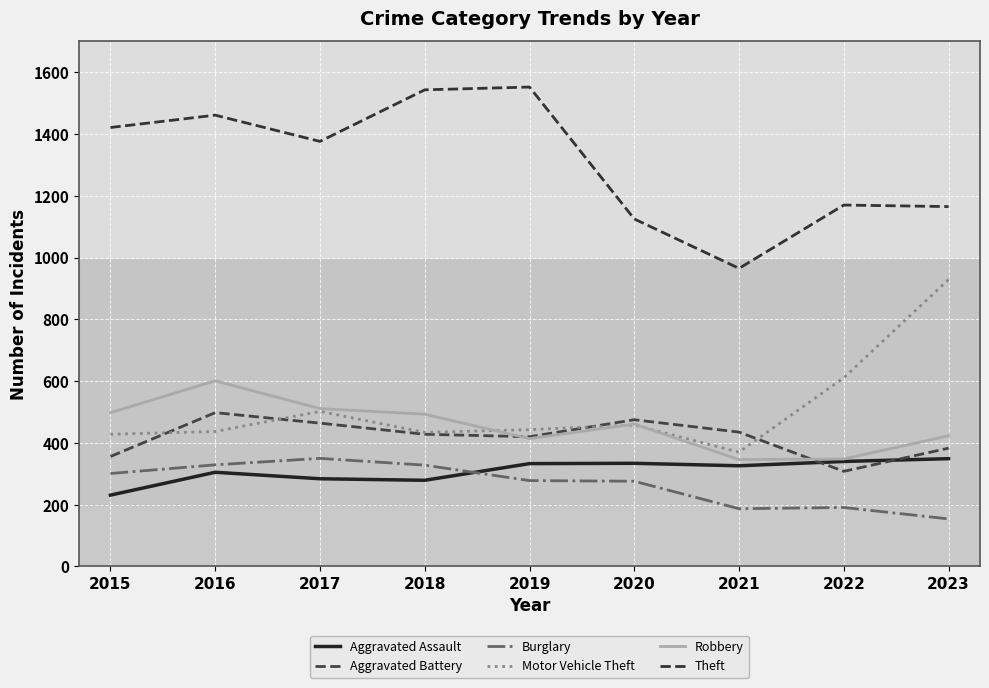

Which series changed the most between 2018 and 2022?

Theft